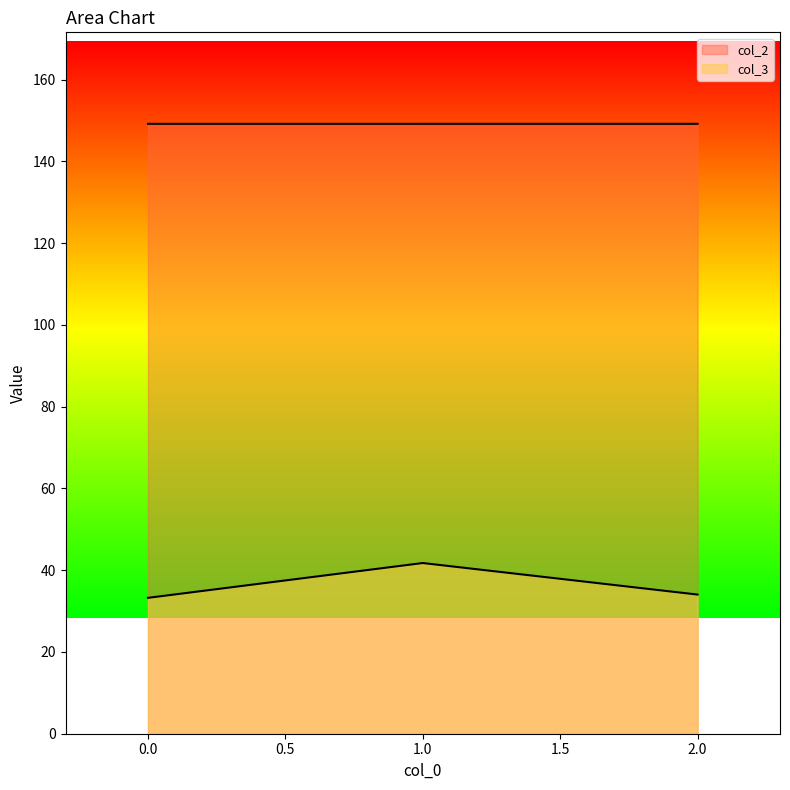

What are all the series names shown in the legend?

col_3, col_2